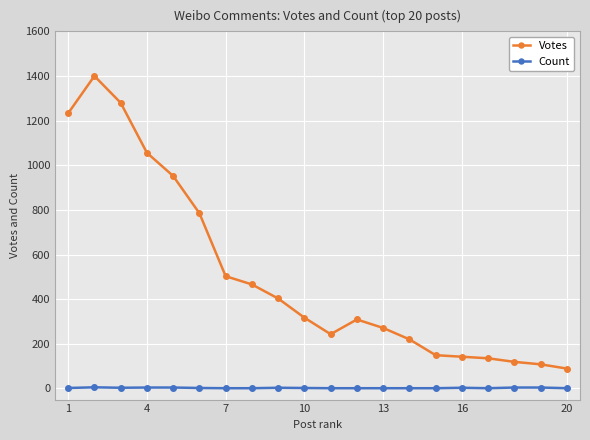

List the series in order of their overall mean, lowest first.

Count, Votes